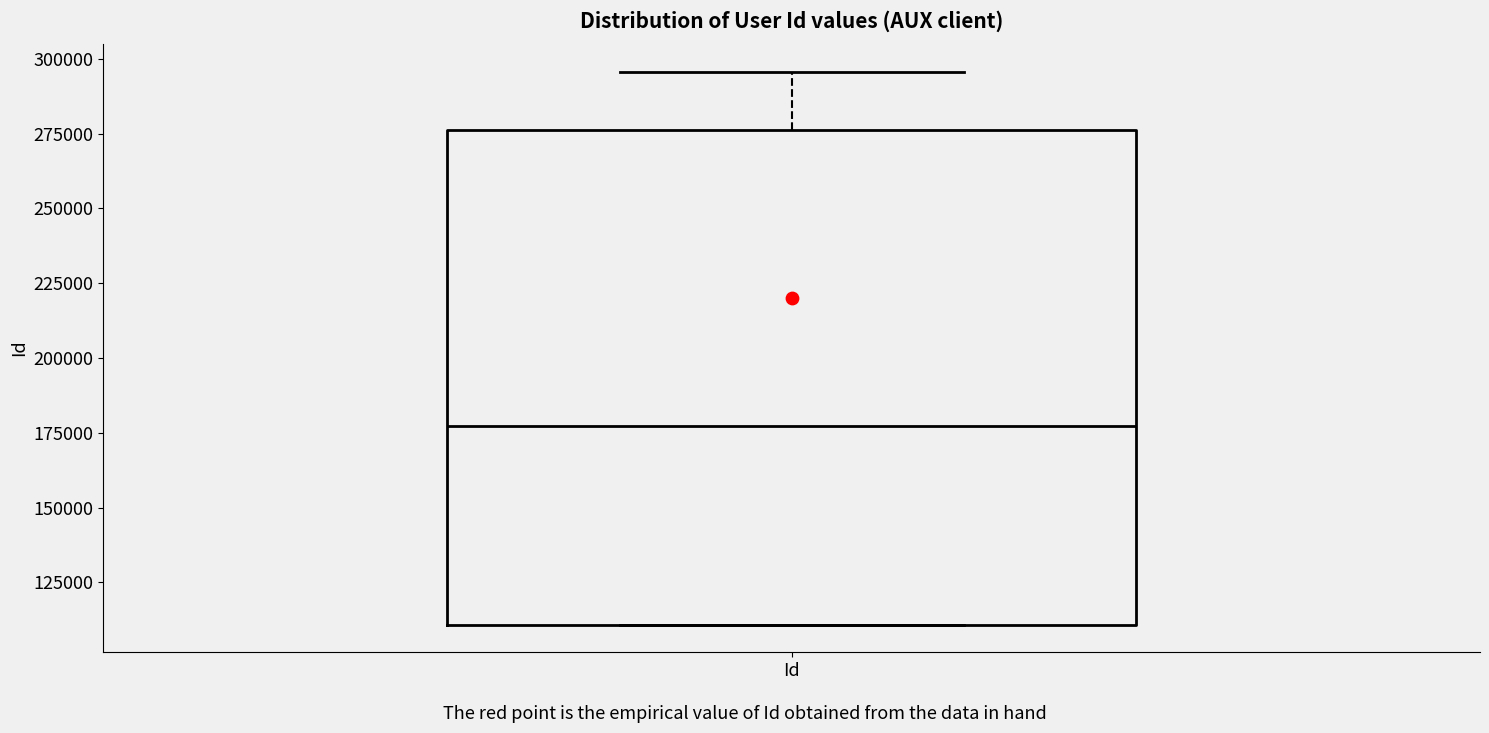

Read this box plot against the y-axis: the position of the median line, the range covered by the box, and the ends of both whiskers. The values are not printed on the chart, so give them approximately, as read against the axis.

median 175000, box 110000 to 275000, whiskers 110000 to 295000